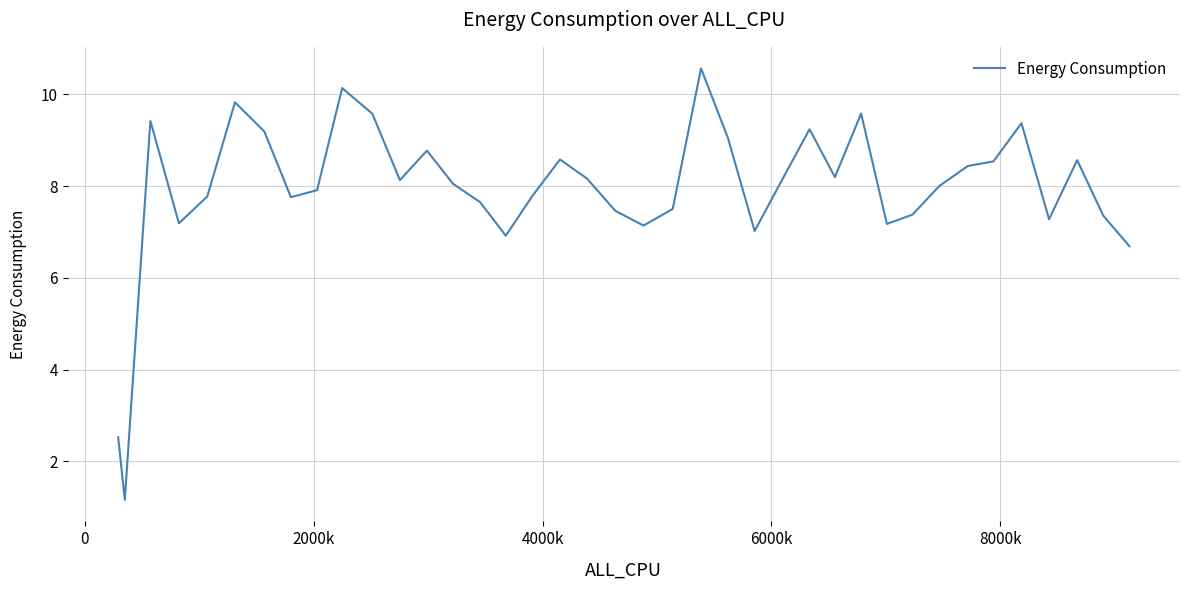

Count the number of categories in the chart.

39